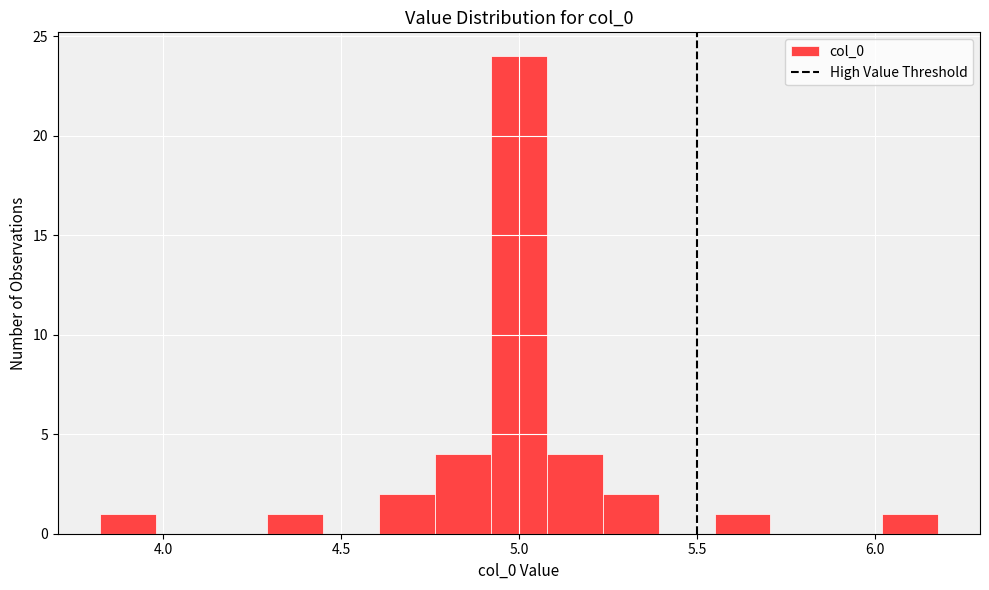

Read against the x-axis, roughly where is the centre of the tallest bar?

5.00